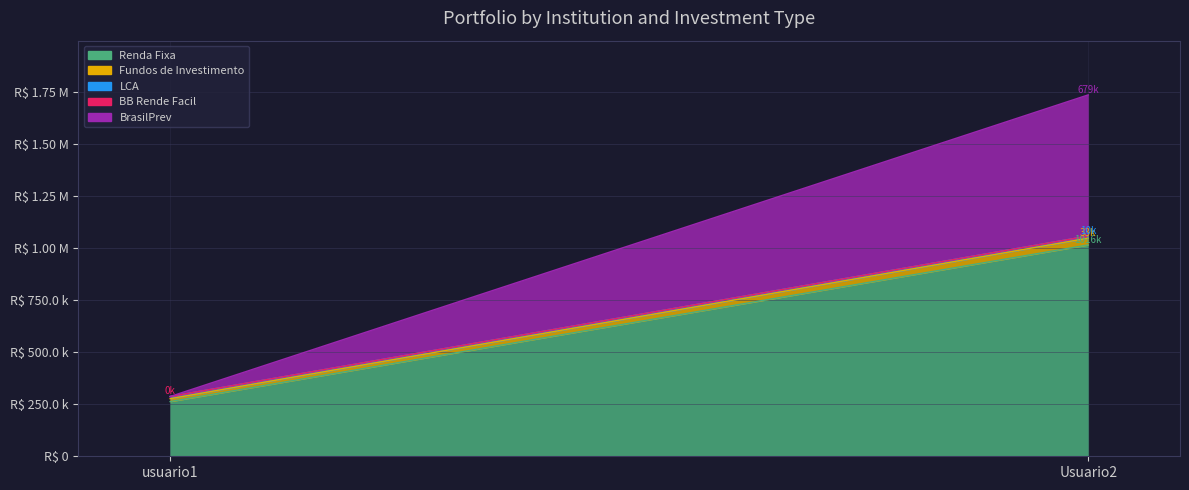

What position from the right is Usuario2?

1